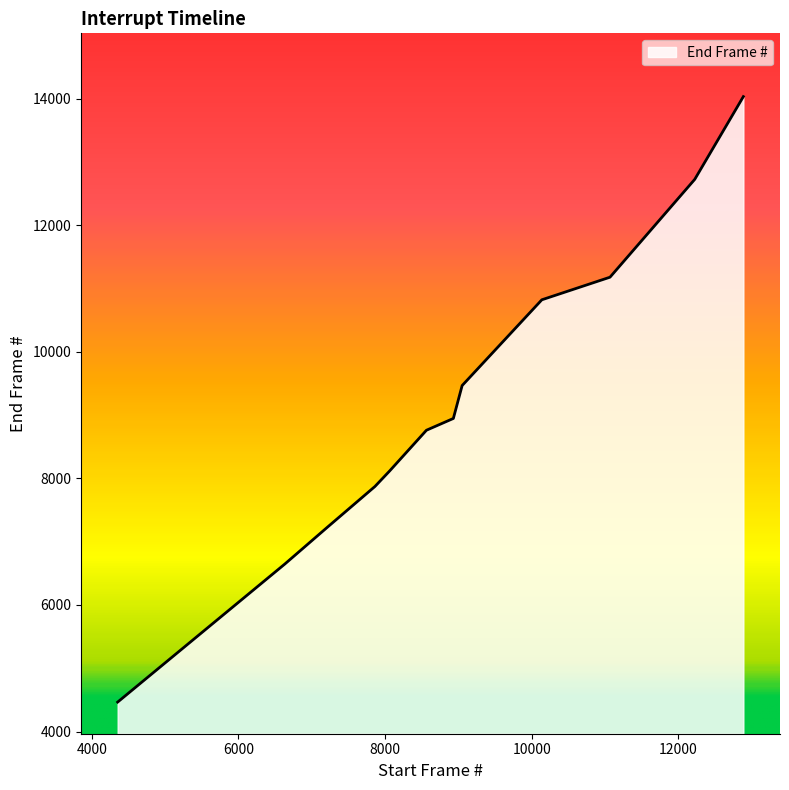

What is the difference between the maximum and minimum values?

9566